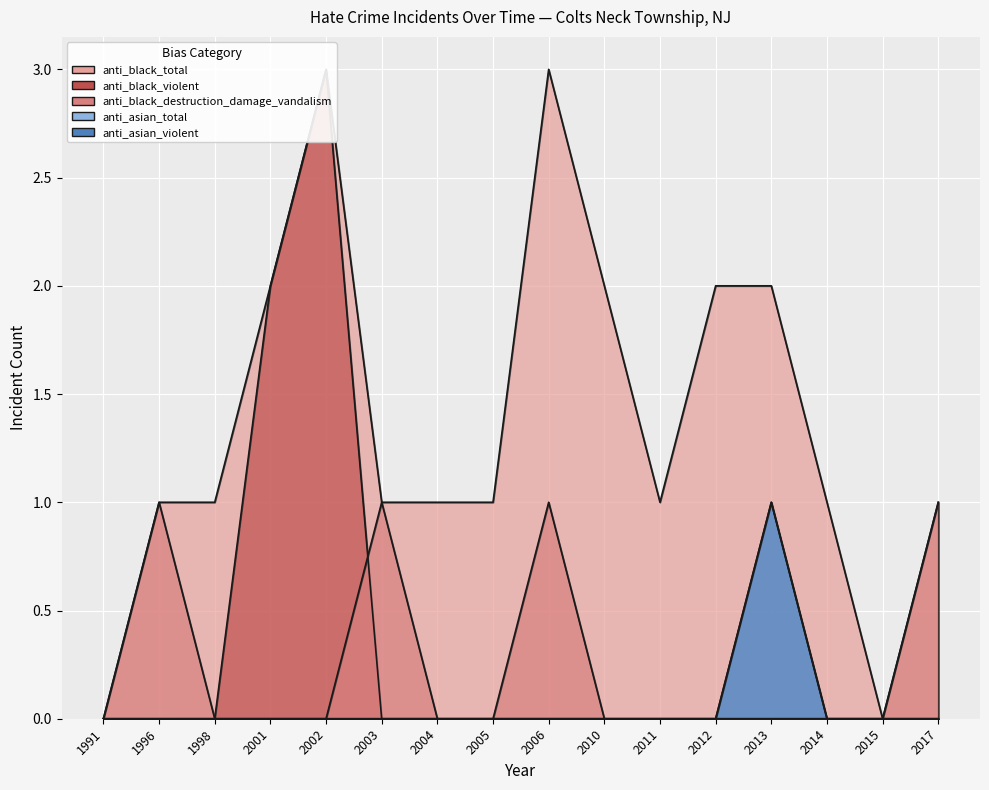

Which category has the highest value in the anti_black_violent series?

2002